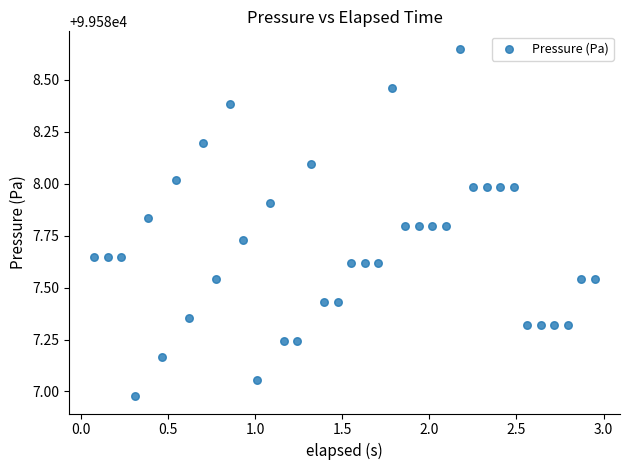

What is the range of X values (max minus min)?

2.9